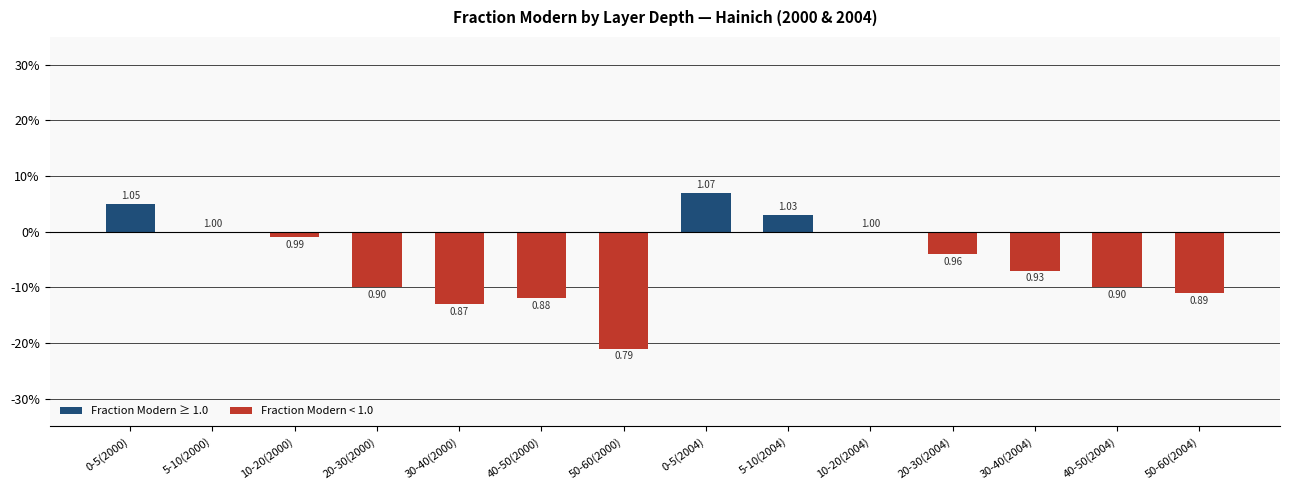

Rank the categories by value from lowest to highest.

50-60(2000), 30-40(2000), 40-50(2000), 50-60(2004), 20-30(2000), 40-50(2004), 30-40(2004), 20-30(2004), 10-20(2000), 5-10(2000), 10-20(2004), 5-10(2004), 0-5(2000), 0-5(2004)